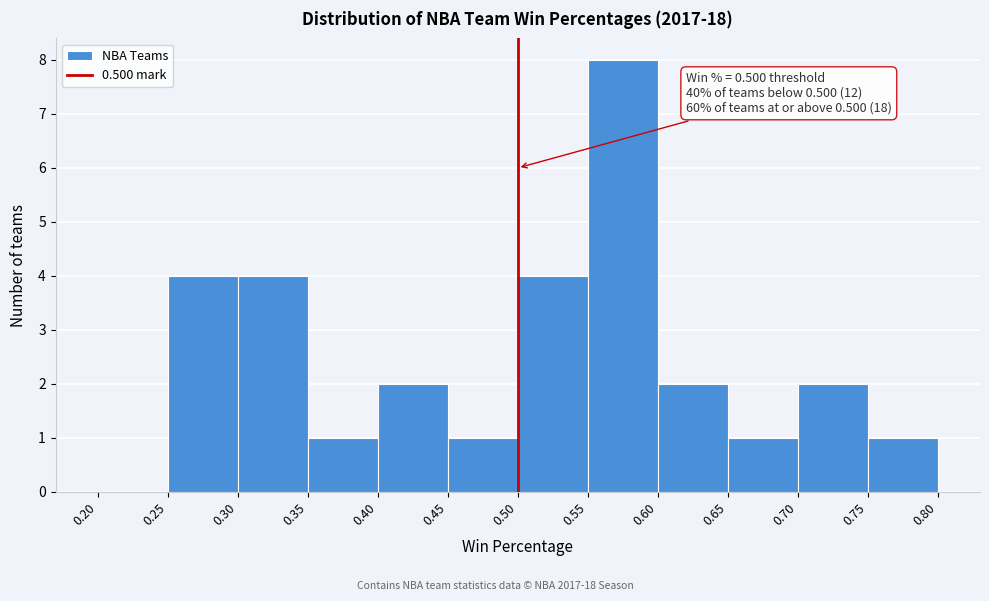

Which range on the x-axis has the tallest bar?

0.55 to 0.60